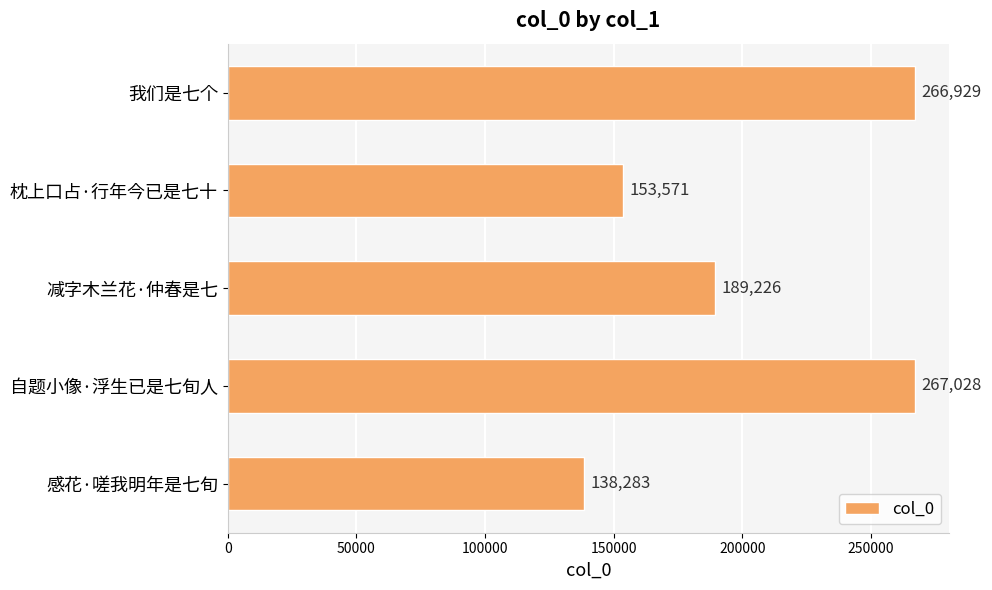

What is the maximum value shown in the chart?

267028